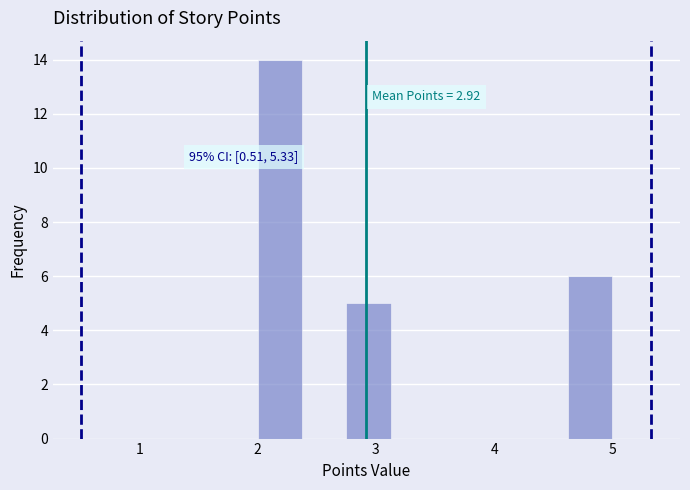

Around what value on the x-axis is the tallest bar? Give the approximate position of its centre, as read against the axis.

2.2